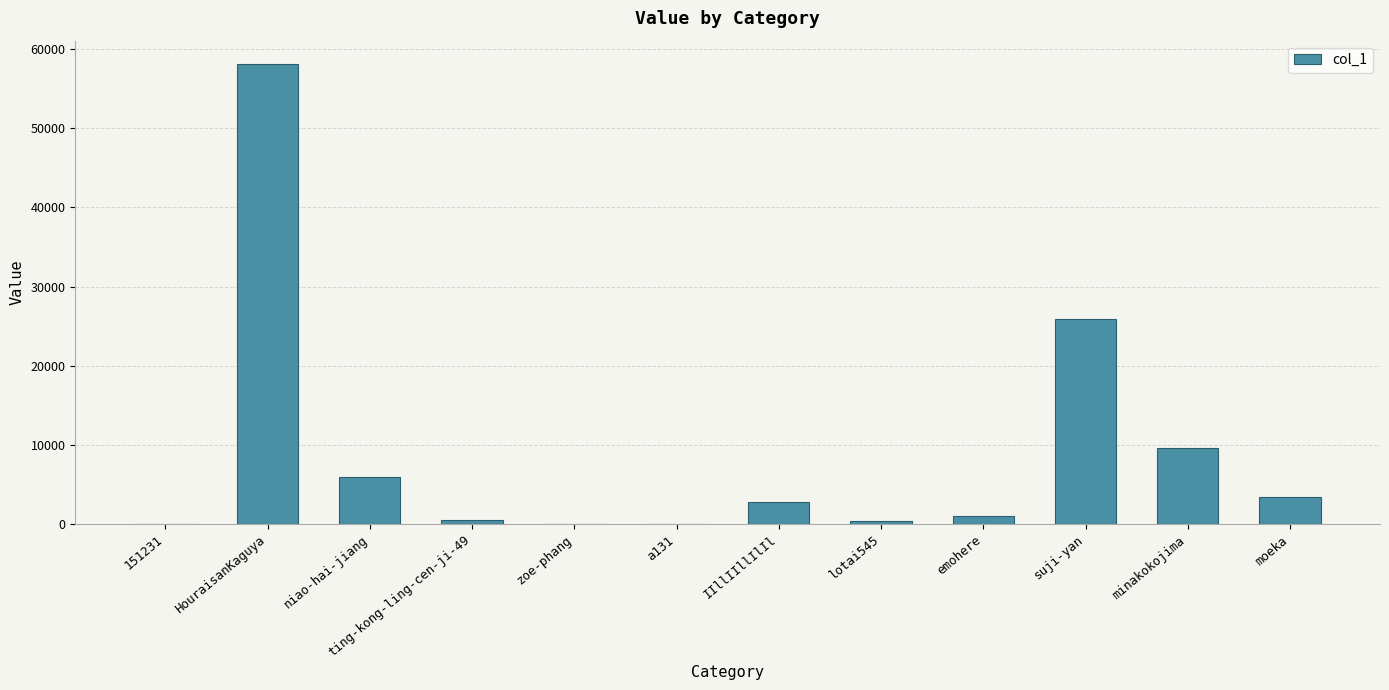

Where is the data nearest to the value 29083?

suji-yan